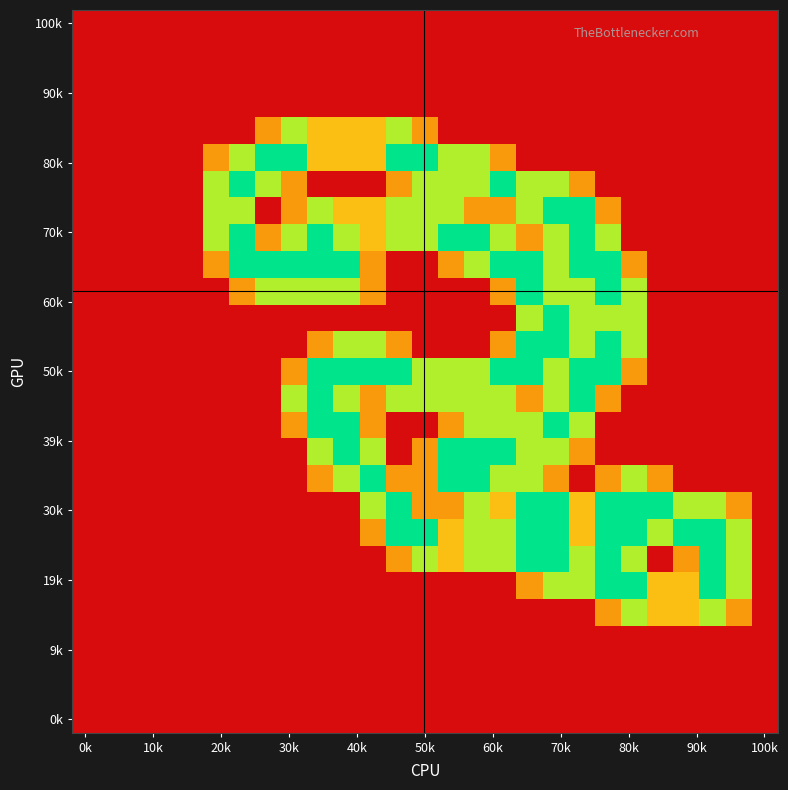

At how many categories does at least one series exceed 1?

21